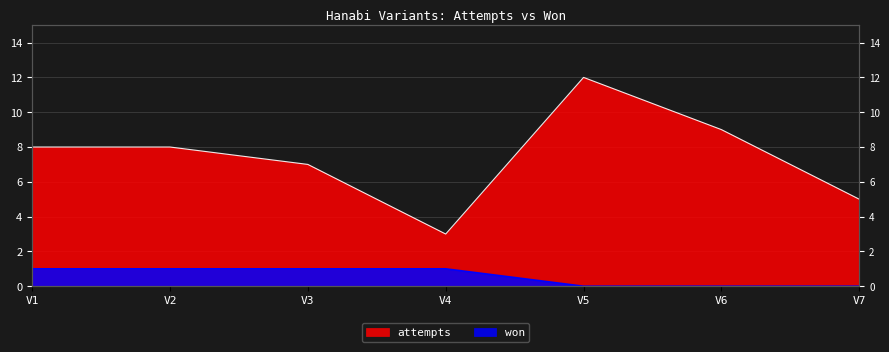

True or false: won has more than 2 points higher than both neighbors.

False